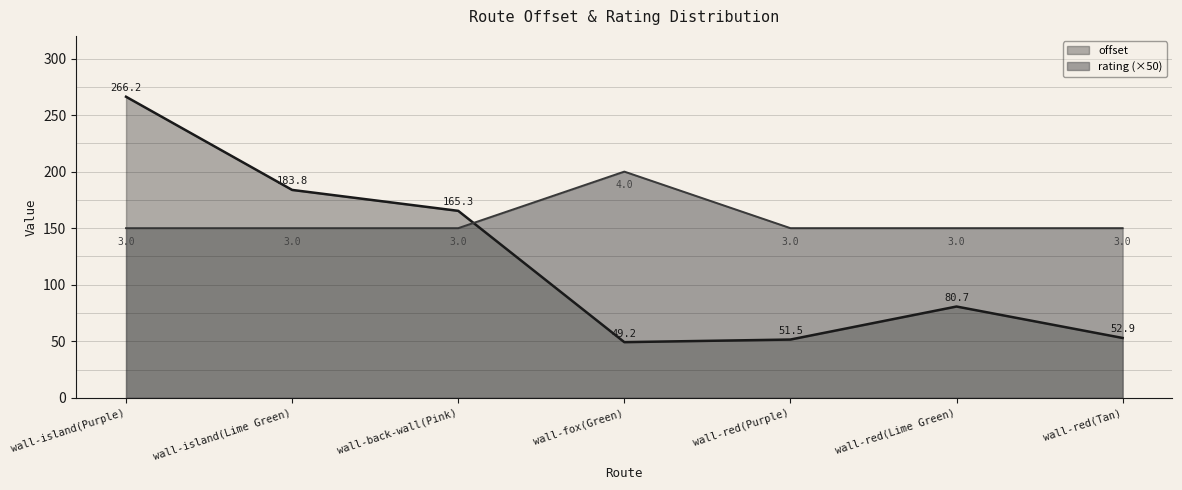

What is the spread (max minus min) of values at wall-fox(Green)?

150.8